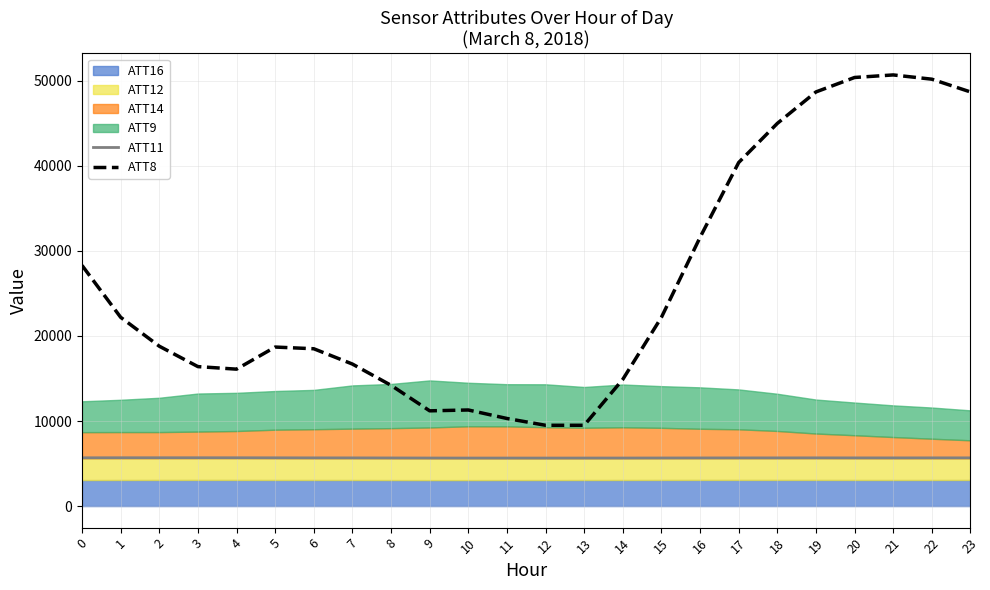

Read the ATT11 value at 23.

5669.7